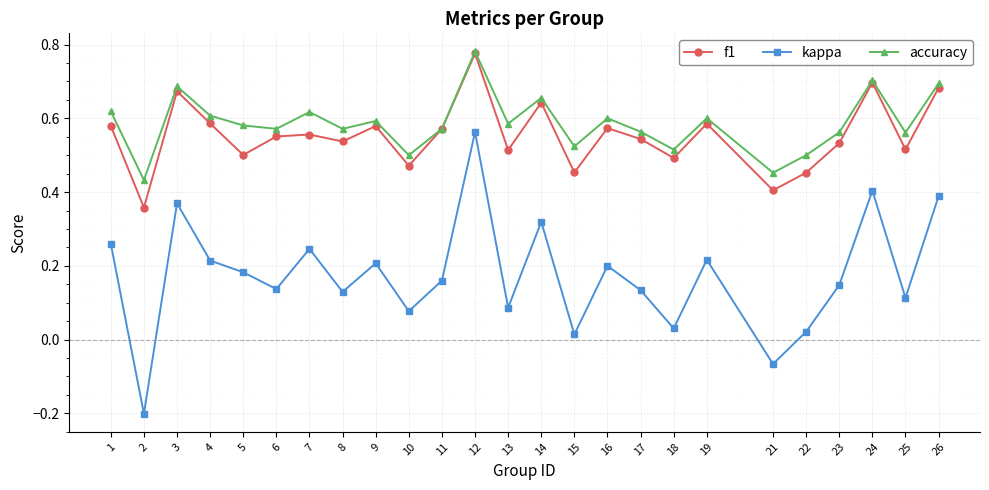

How many data points does each series have?

25